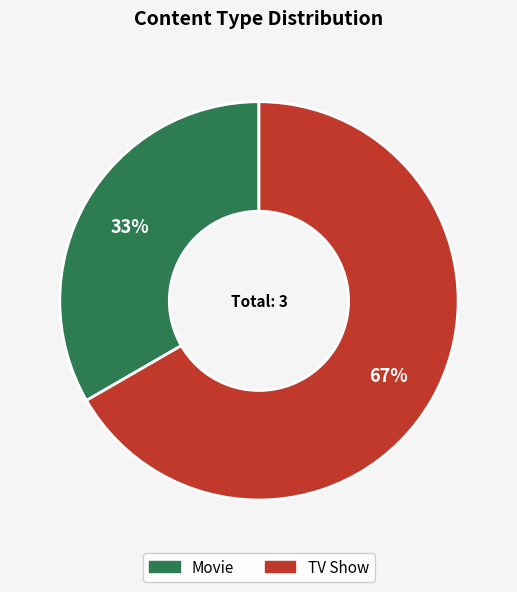

True or false: TV Show accounts for 81% of the total.

False